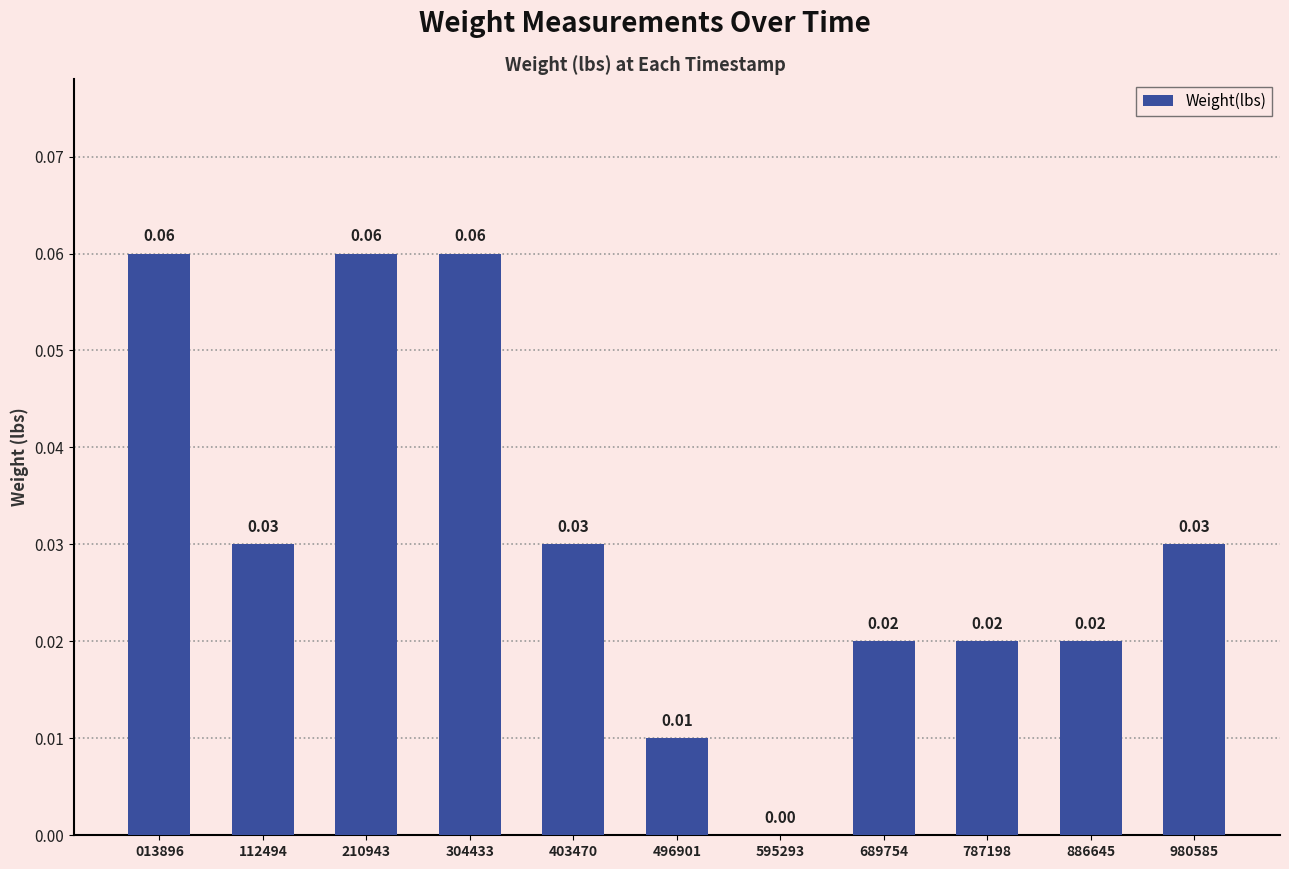

What is the sum of all values?

0.3